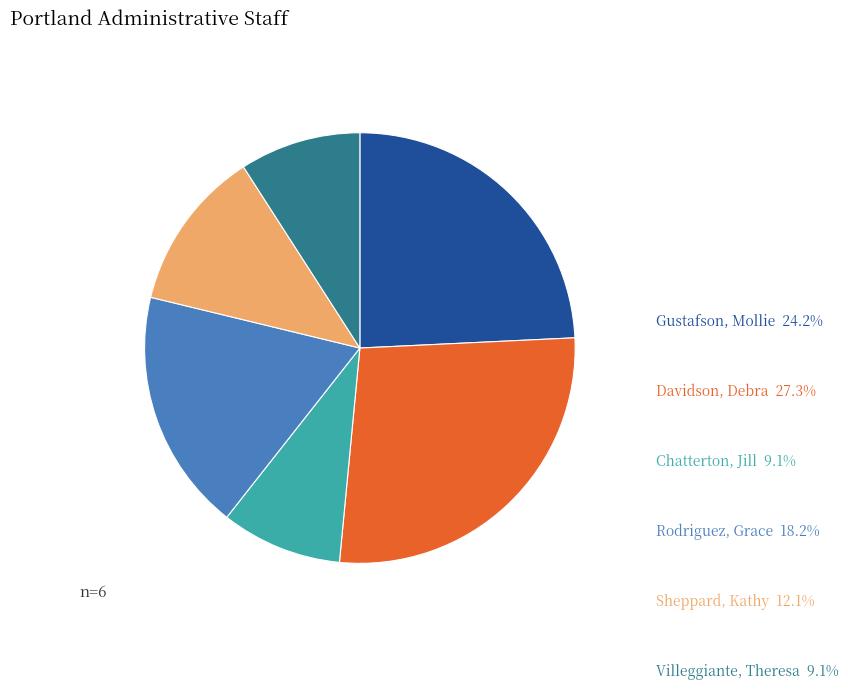

Which slice is the largest?

Davidson, Debra